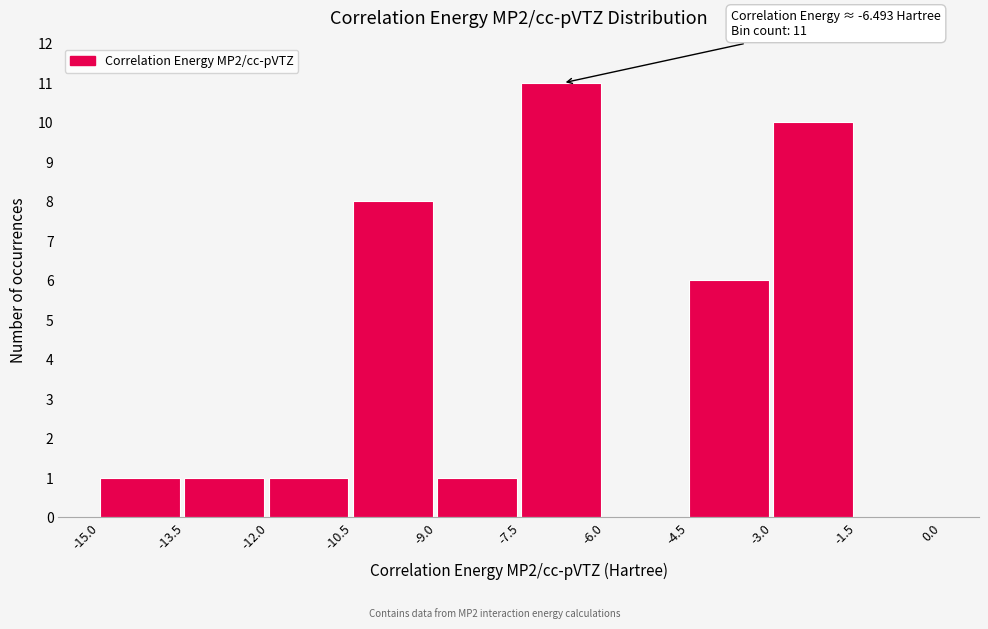

Which range on the x-axis has the tallest bar?

-7.5 to -6.0